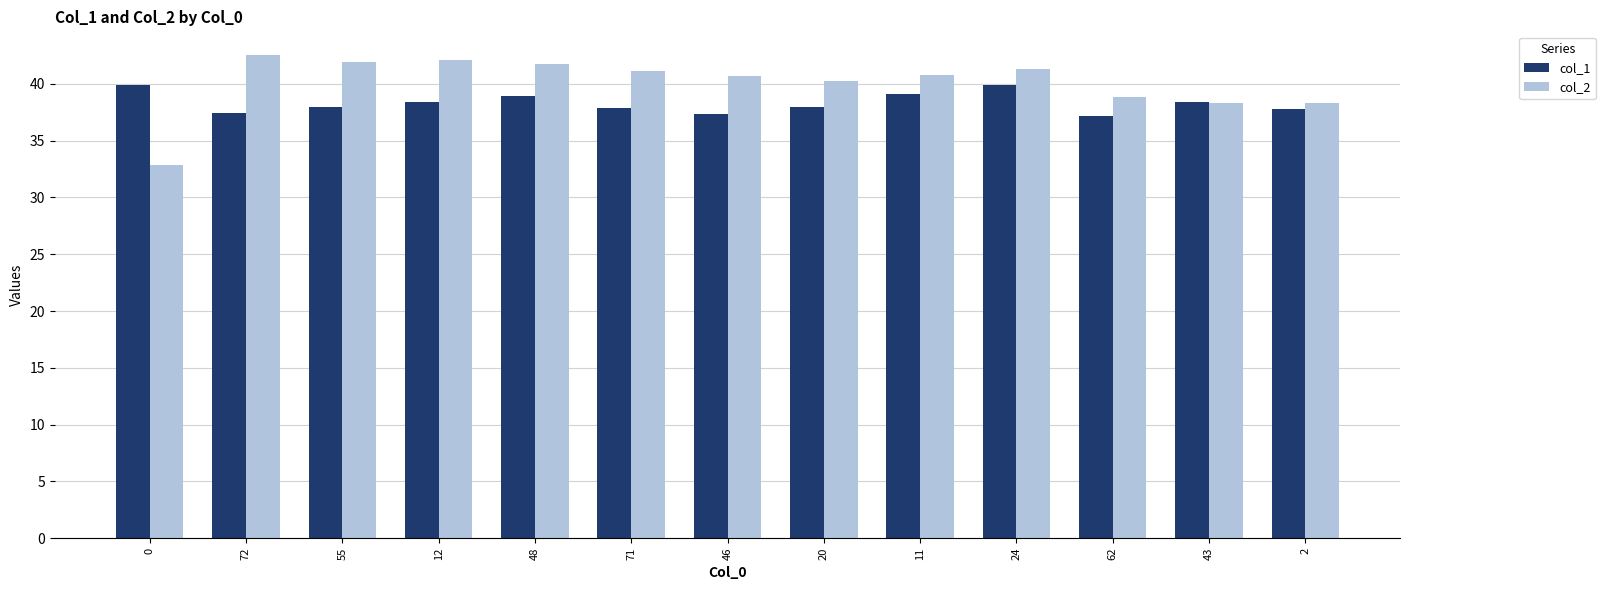

Which category has the highest value across all series?

72